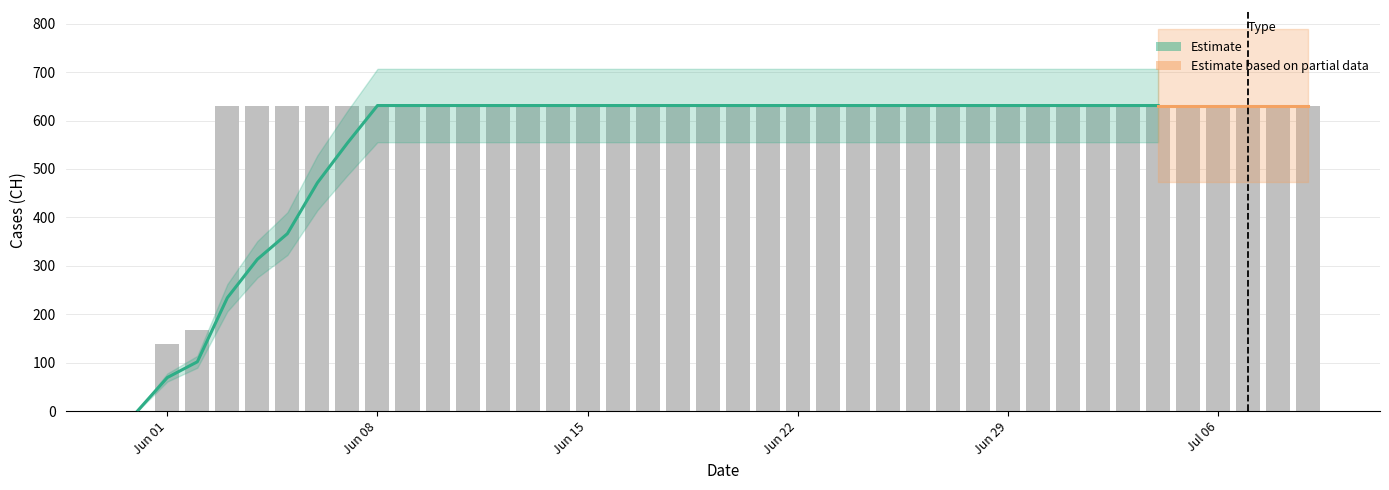

How many categories are shown in the chart?

40